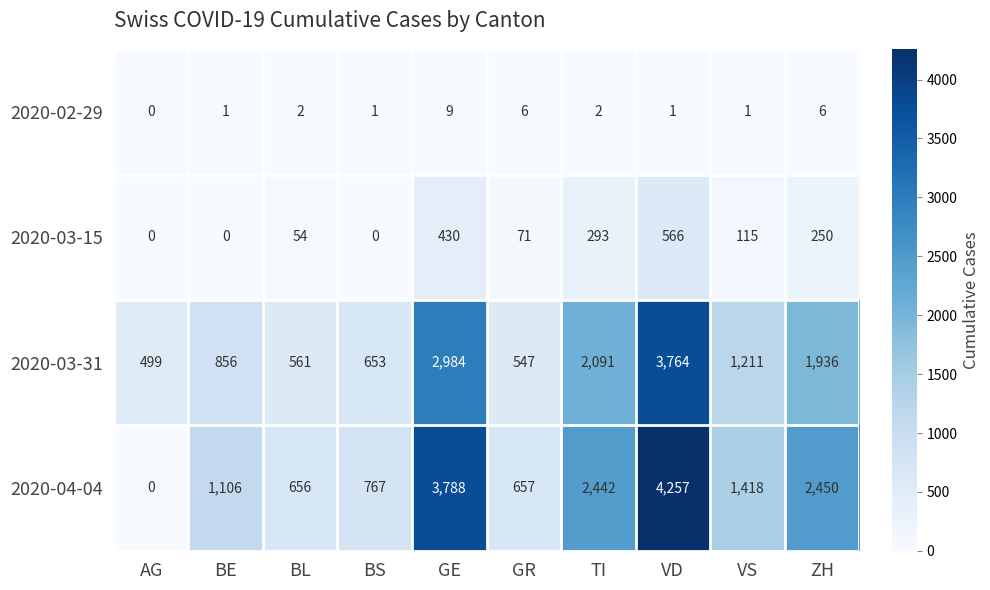

Rank the series at BL from lowest to highest value.

2020-02-29, 2020-03-15, 2020-03-31, 2020-04-04